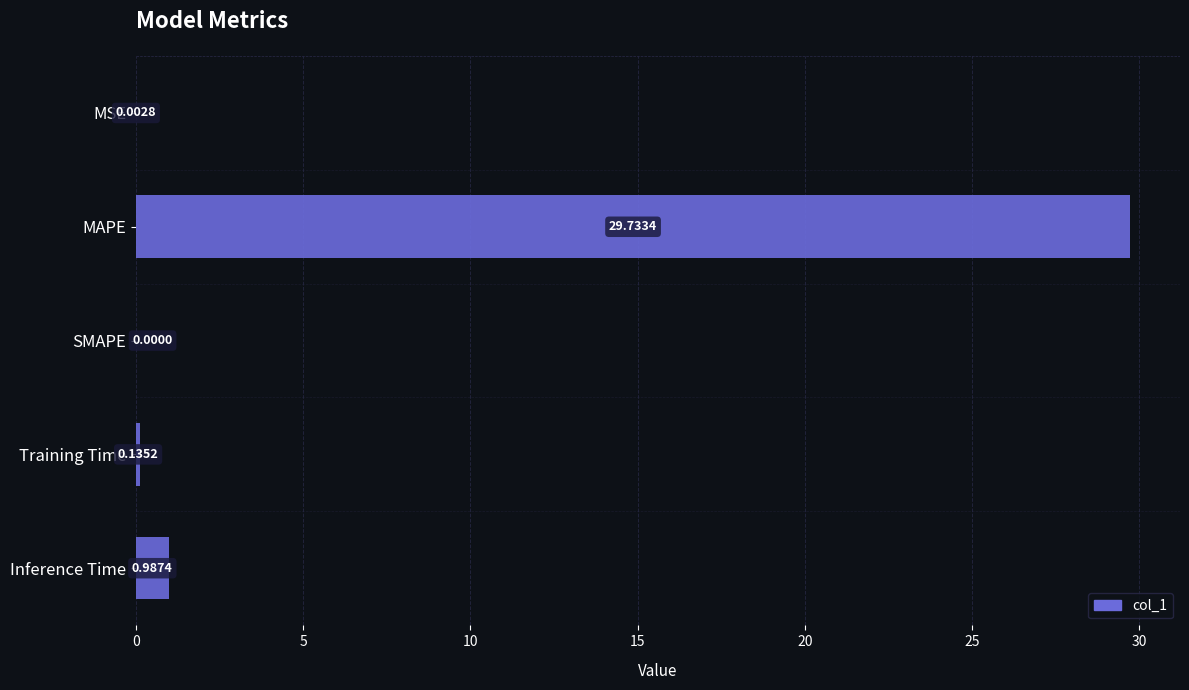

What is the sum of all values?

30.9